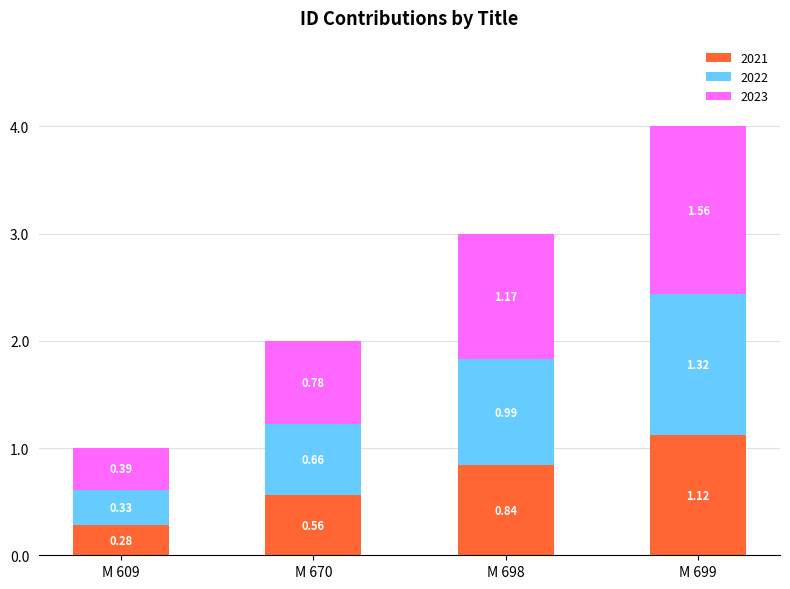

What is the total value across all series at M 699?

4.0